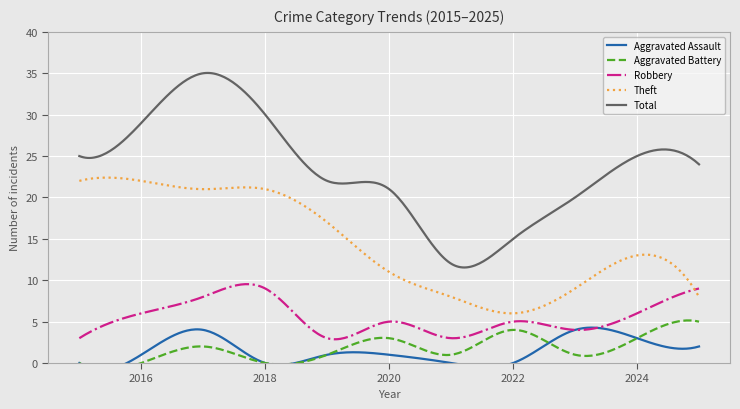

What is the sum of the Robbery values at 2018 and 2021?

12